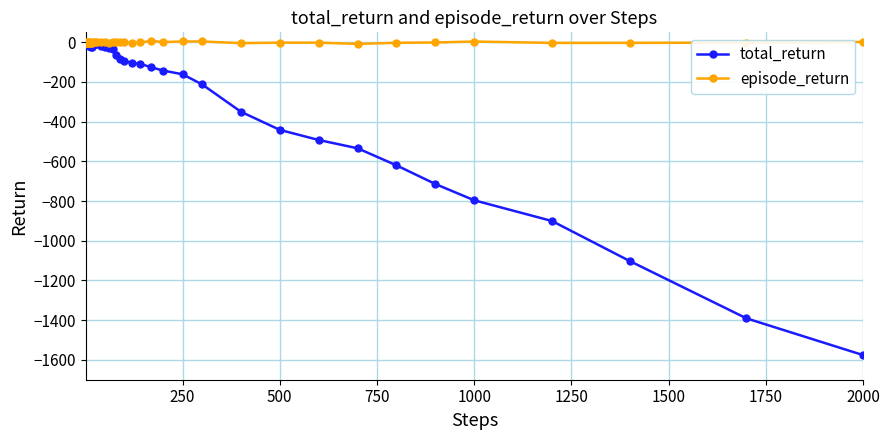

Which series has the largest total across all categories?

episode_return